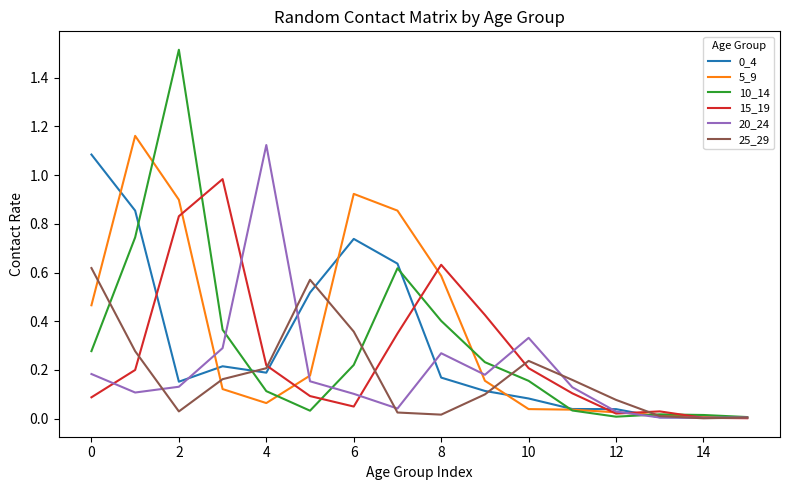

What is the sum of all 20_24 values?

3.1